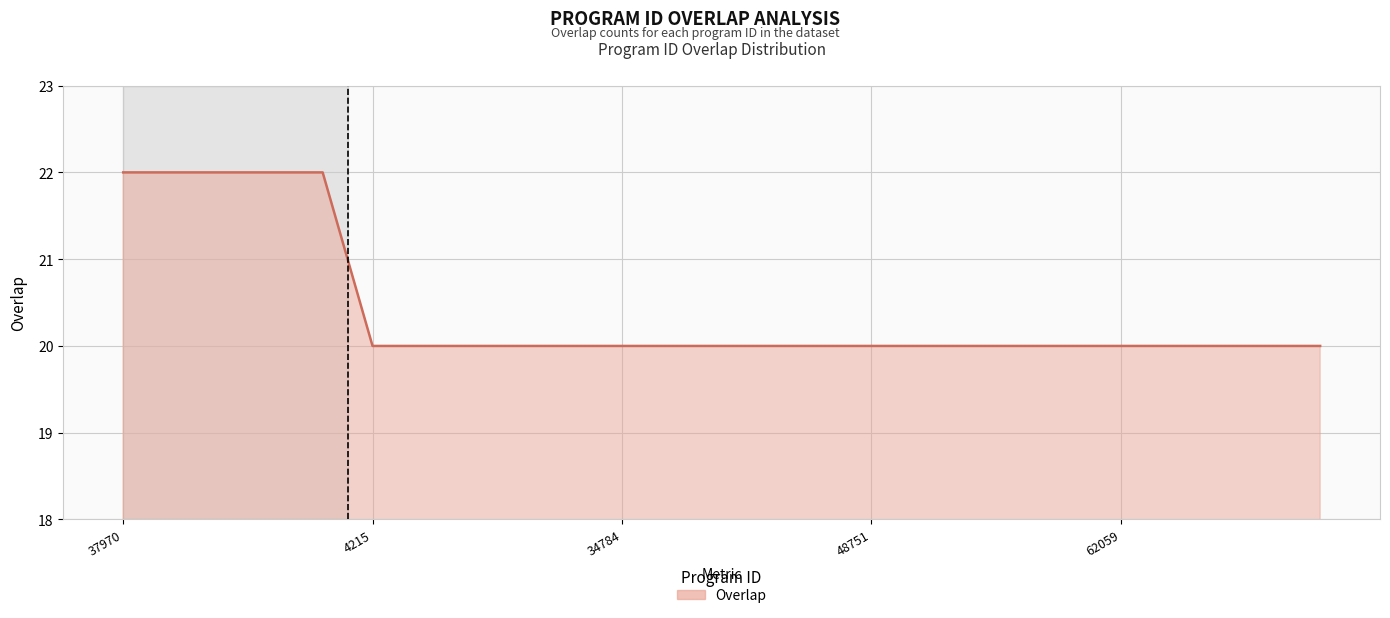

What is the minimum value shown in the chart?

20